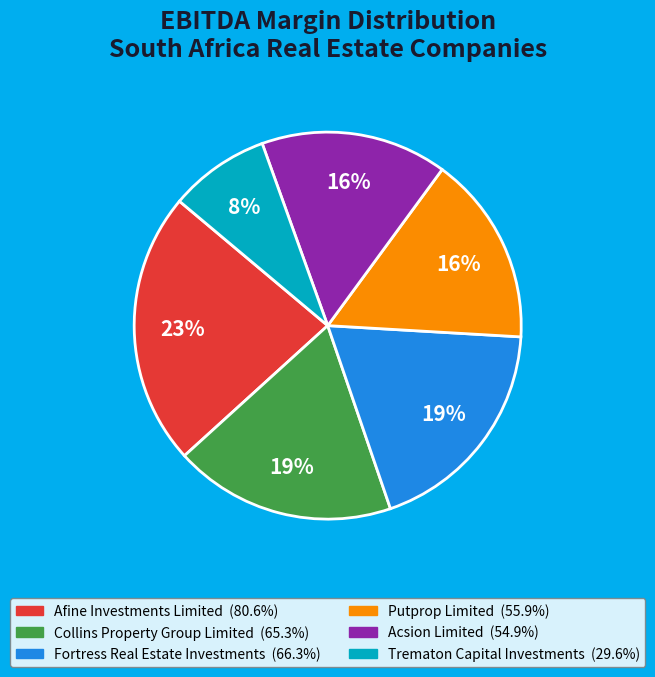

To the nearest percent, what percentage of the pie is Afine Investments Limited?

23%